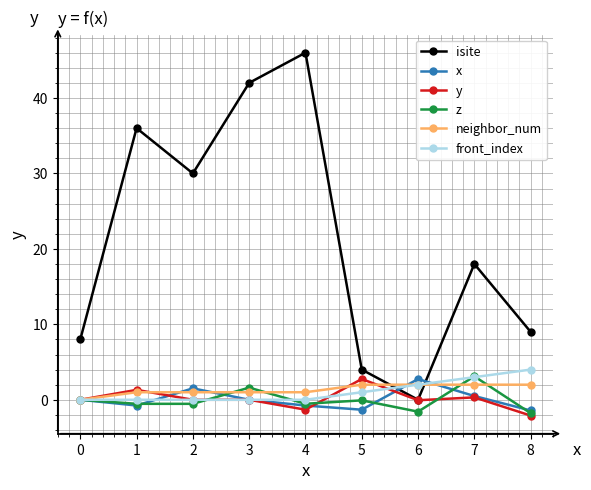

What are all the series names shown in the legend?

isite, x, y, z, neighbor_num, front_index